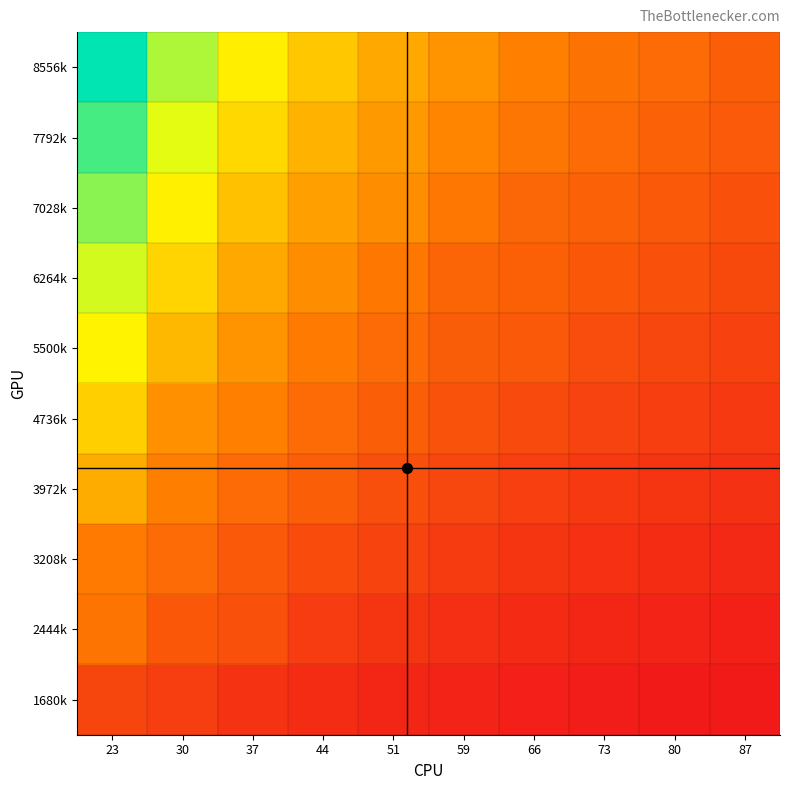

What is the difference between the highest and lowest values at 87?

0.2